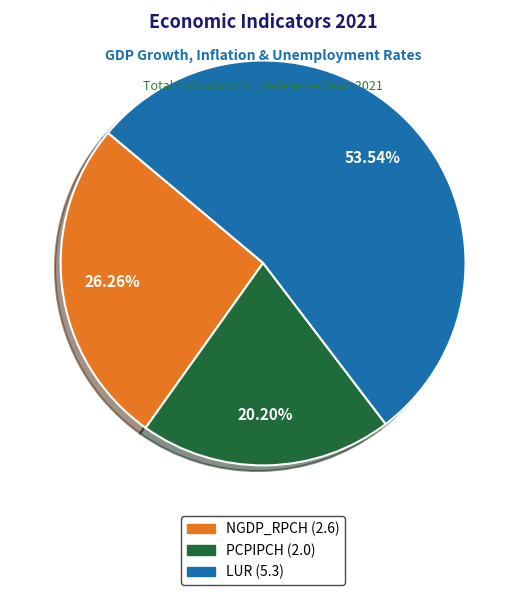

Is it true that LUR is 64% of the pie?

False